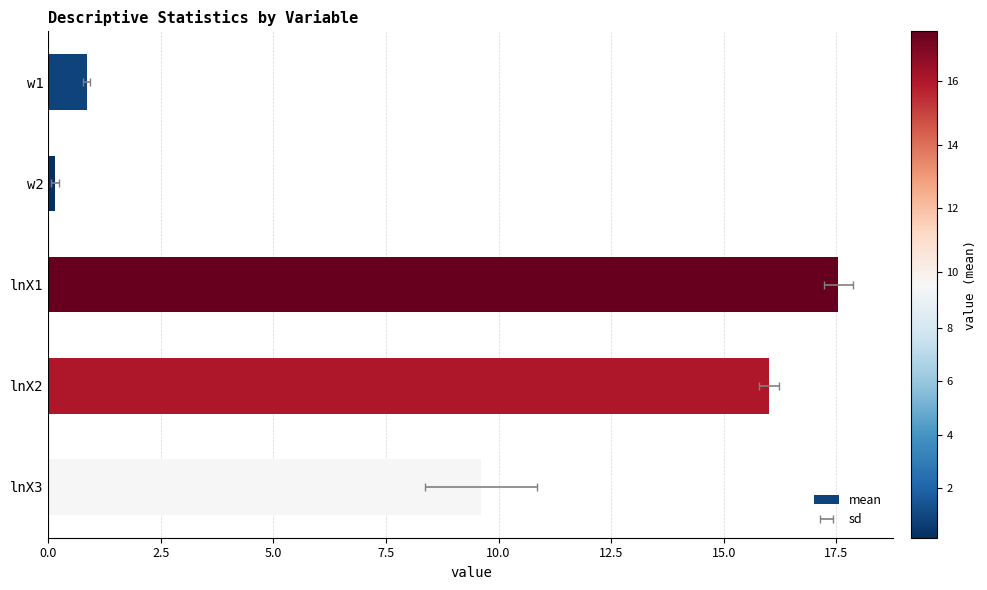

How many bars are there in total?

5